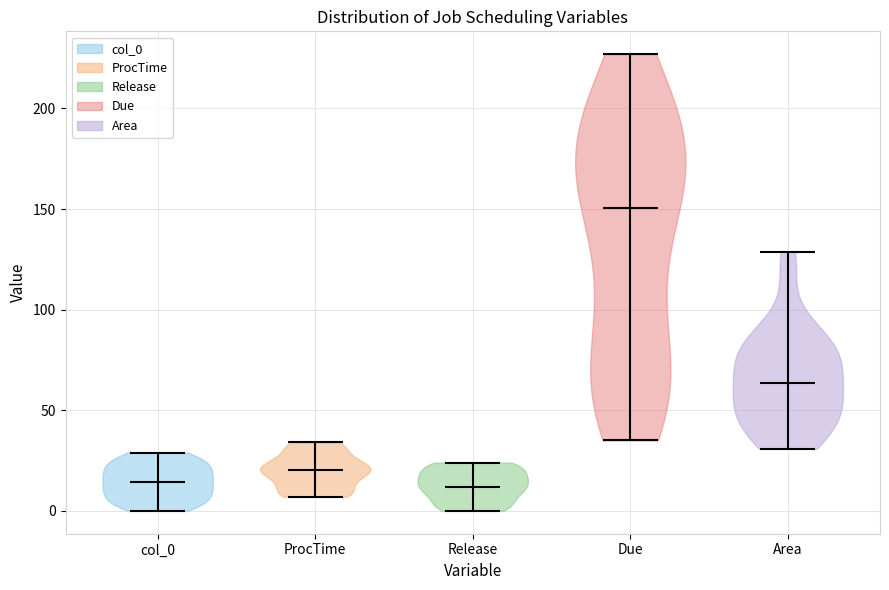

Reading left to right, read every violin against the y-axis: where its median line is, and the lowest and highest points it reaches. The values are not printed on the chart, so give them approximately, as read against the axis.

col_0: median line 15, lowest point 0, highest point 30
ProcTime: median line 20, lowest point 5, highest point 35
Release: median line 10, lowest point 0, highest point 25
Due: median line 150, lowest point 35, highest point 225
Area: median line 65, lowest point 30, highest point 130